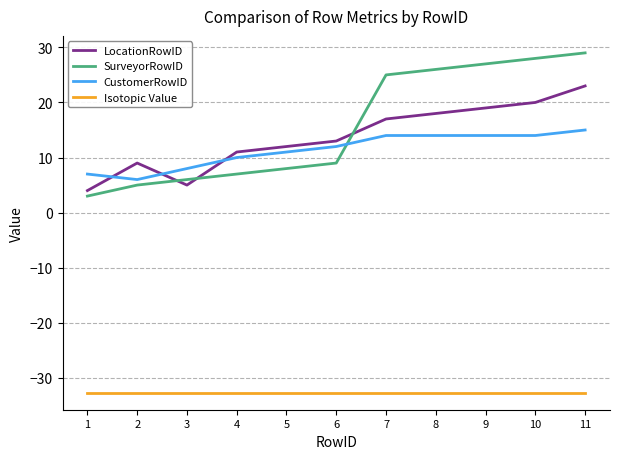

Is the value of SurveyorRowID at 7 greater than the value of Isotopic Value at 4?

Yes